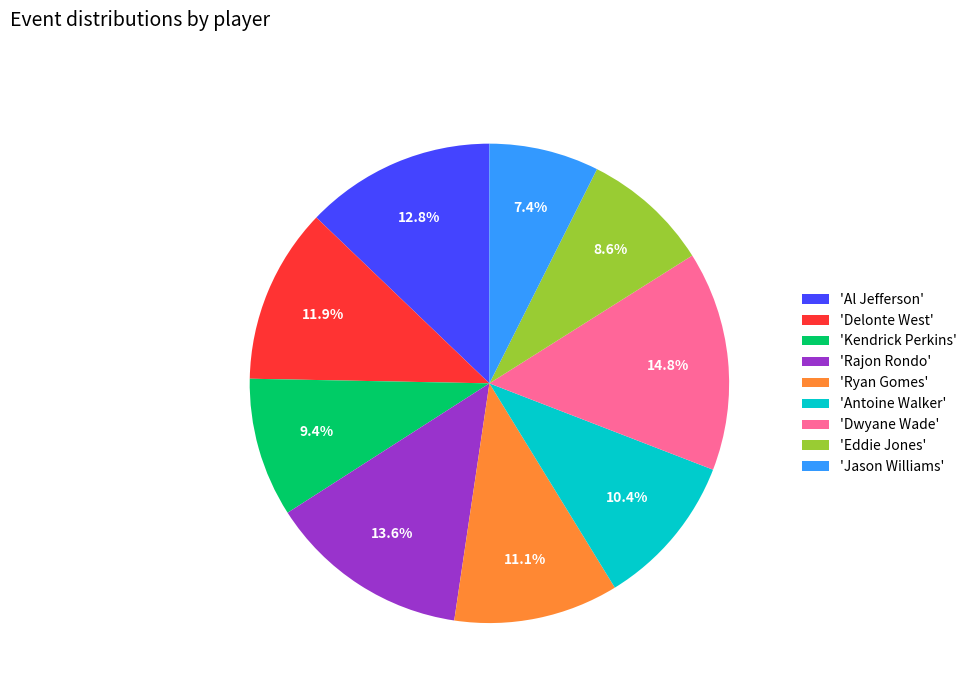

Between 'Eddie Jones' and 'Kendrick Perkins', which is larger?

'Kendrick Perkins'